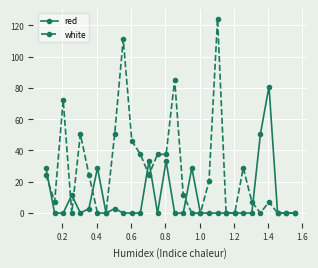

What is the value of the red point at the 1st from the left?

28.9